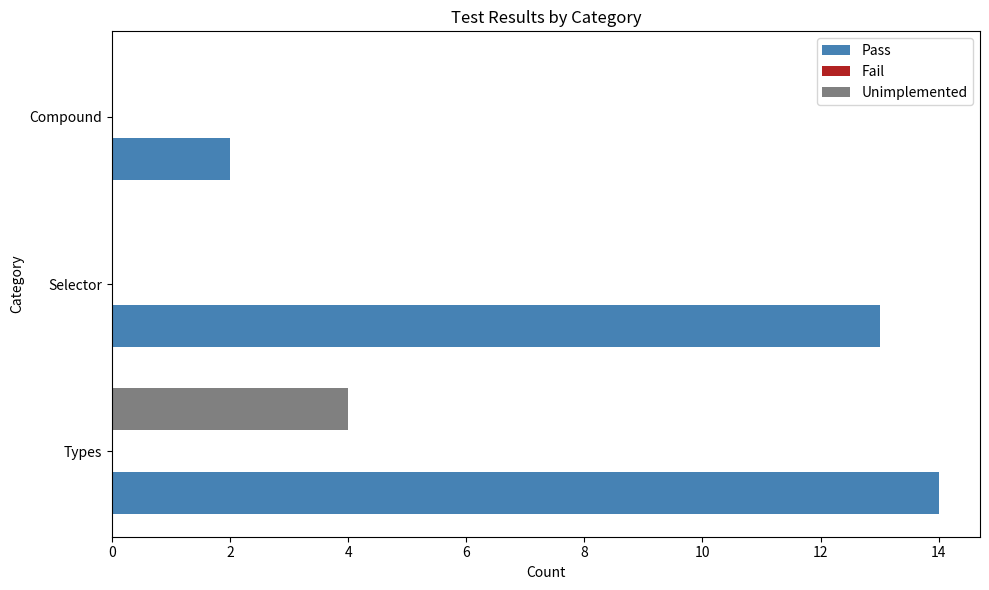

Where is Pass nearest to the value 8?

Selector